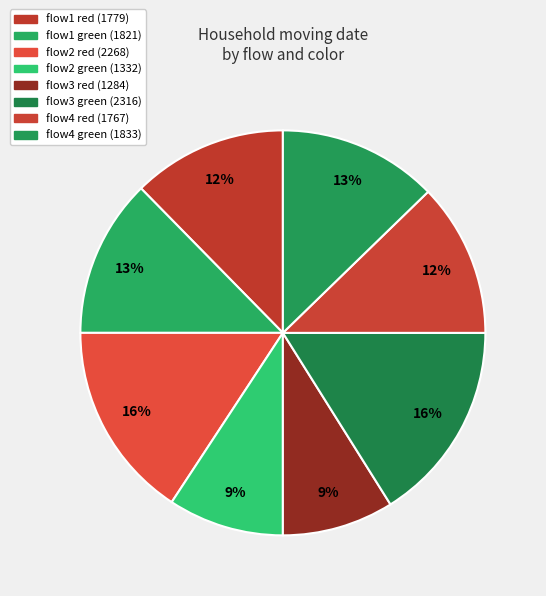

How many slices are in this pie chart?

8